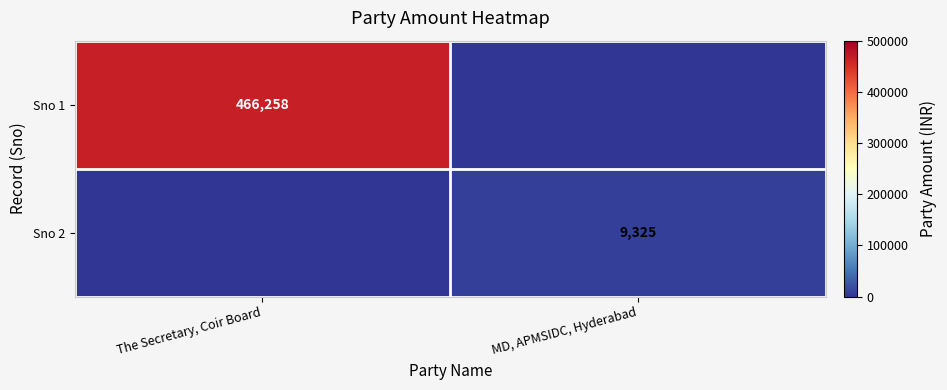

The value of Sno 1 at The Secretary, Coir Board is 466258. True or false?

True